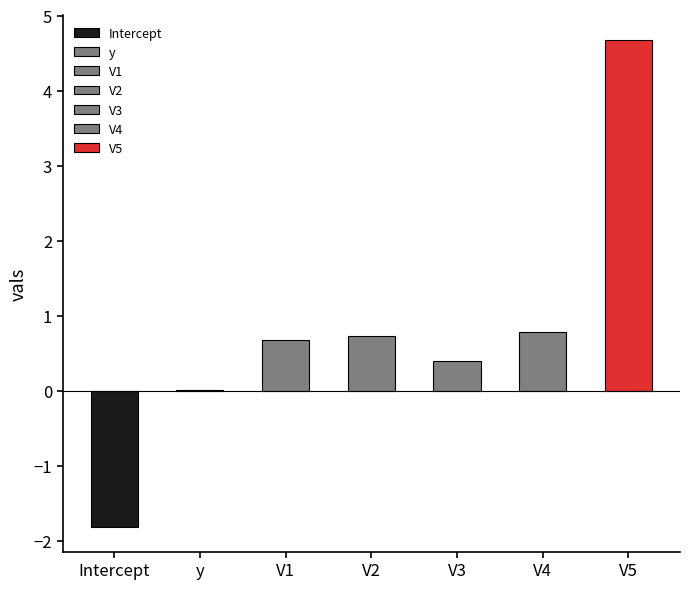

List the labels in order of value, smallest first.

Intercept, y, V3, V1, V2, V4, V5